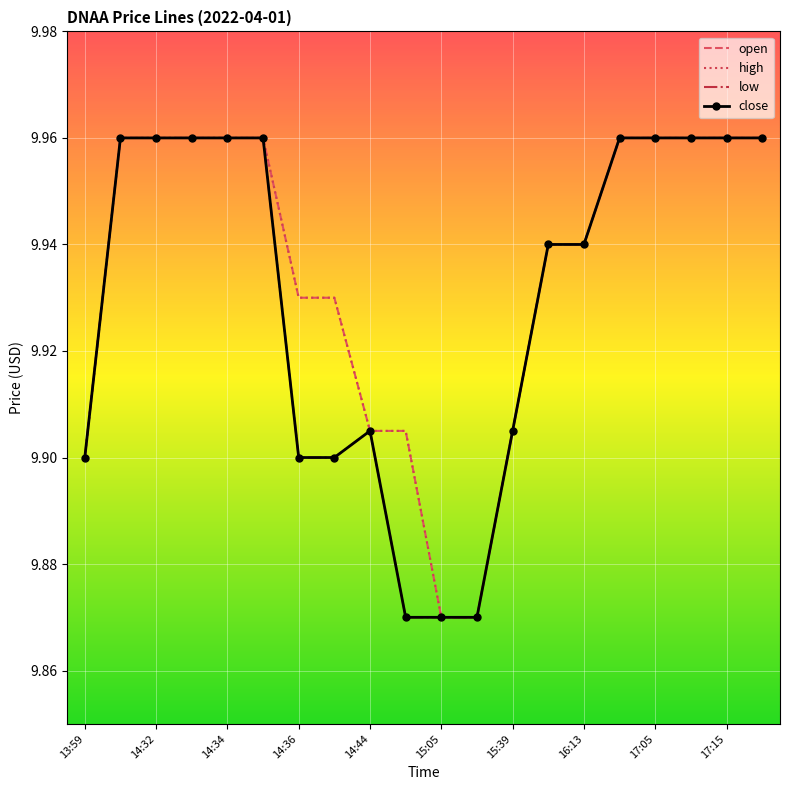

How many lines are shown in the chart?

4